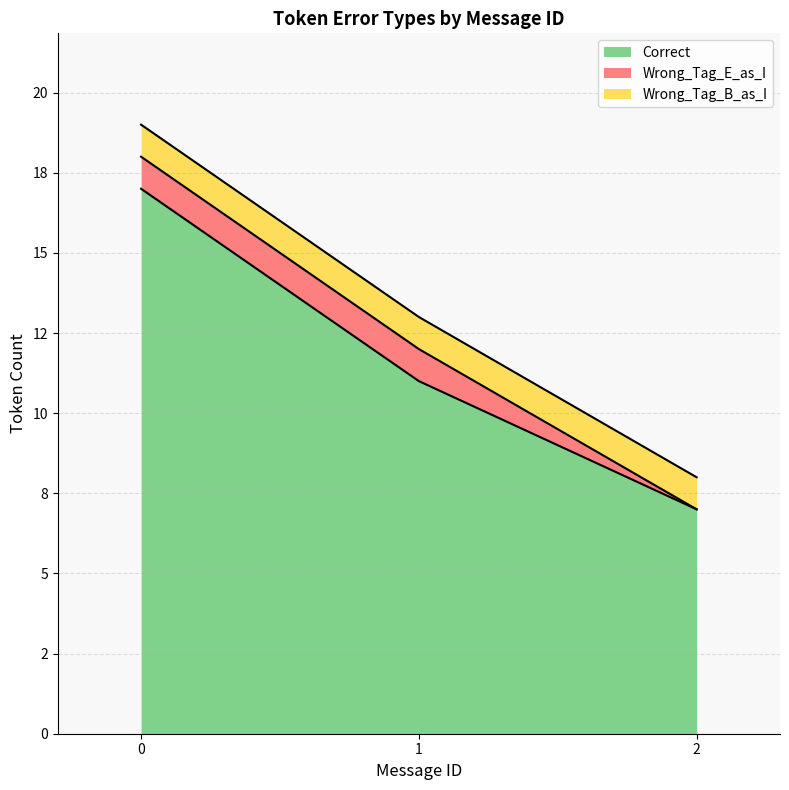

Which series changed the most between 3 and 9?

Correct